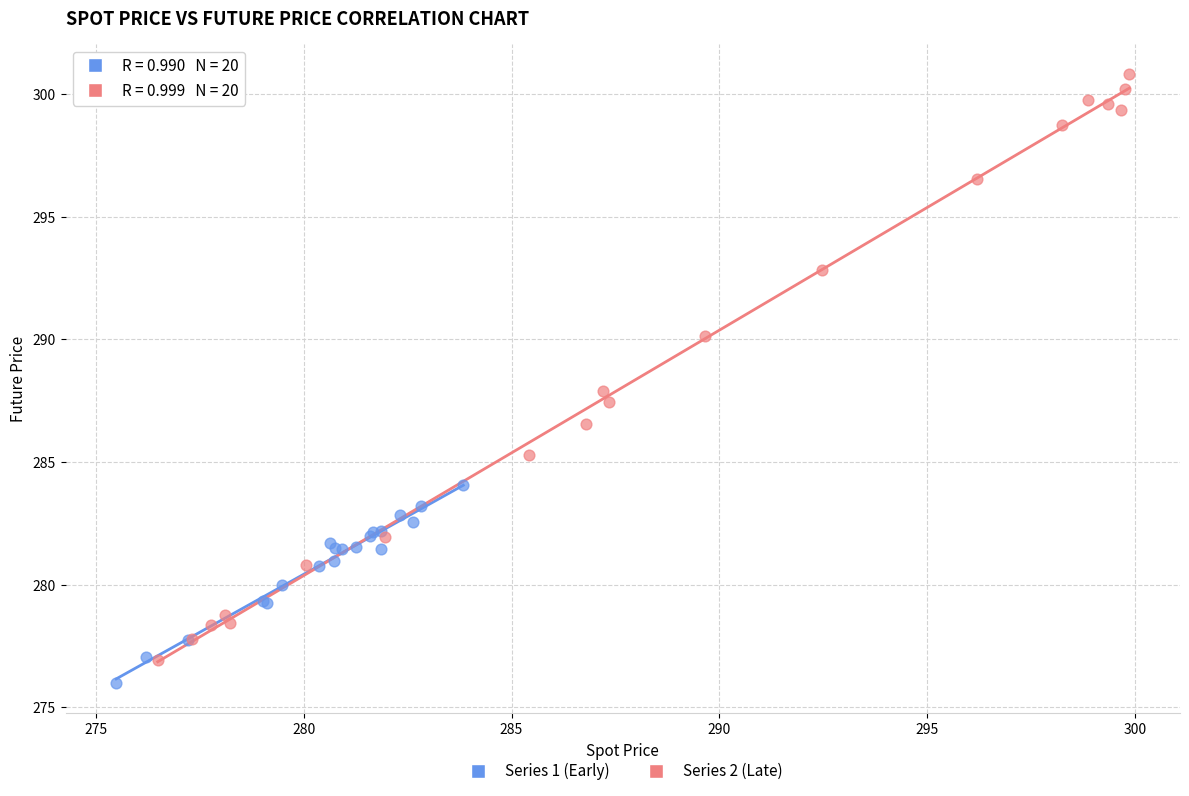

Which series has the largest Y range (max minus min)?

Series 2 (Late)